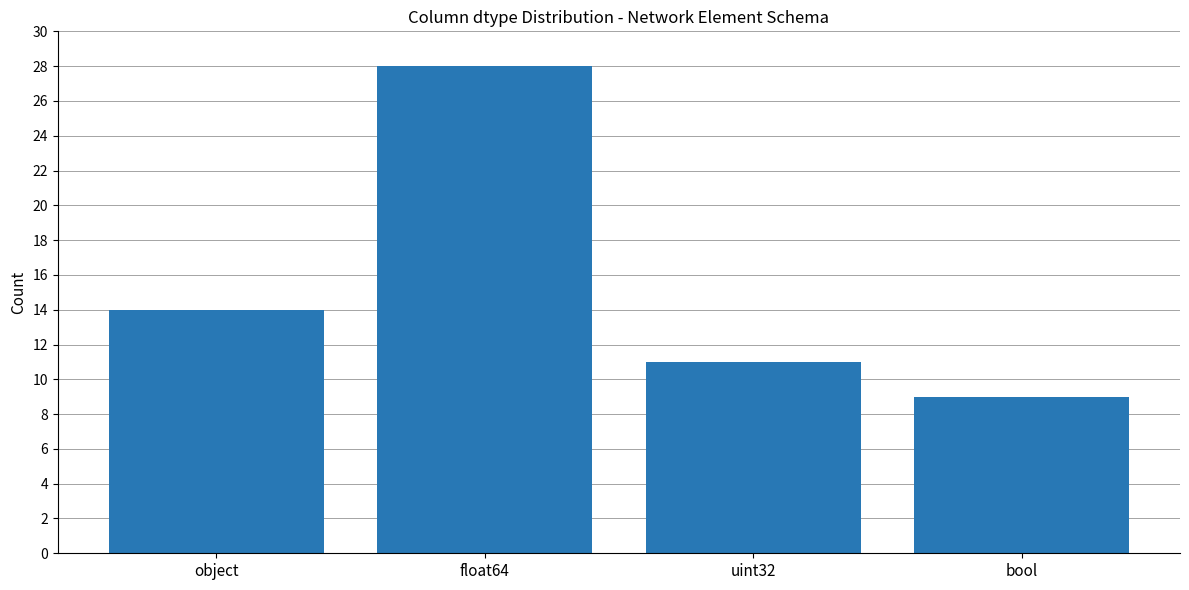

Does the chart contain any negative values?

No